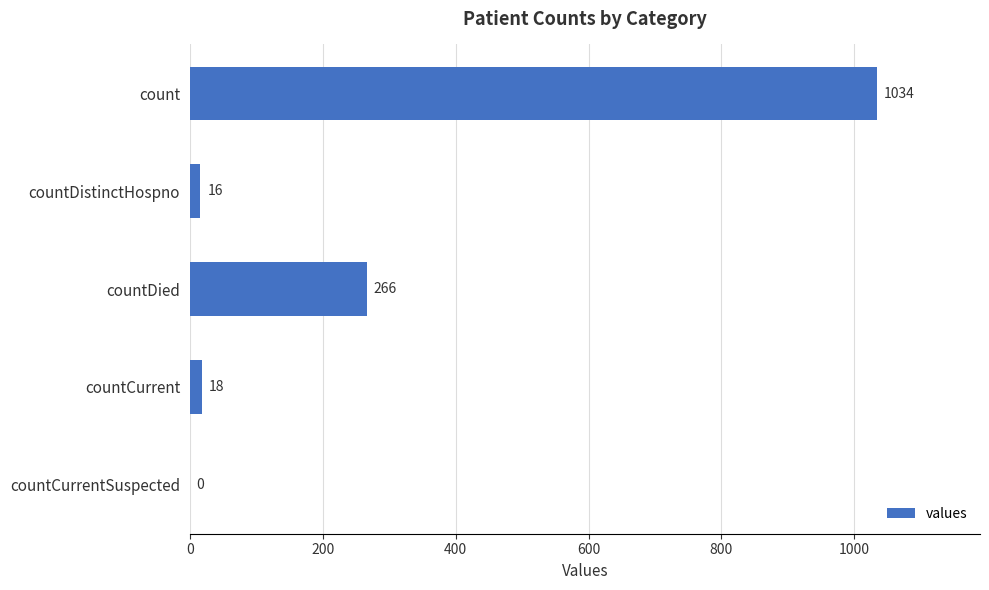

How many data points does each series have?

5